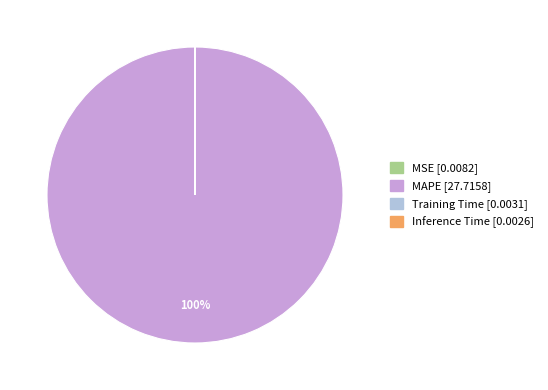

What is the largest slice in the pie chart?

MAPE